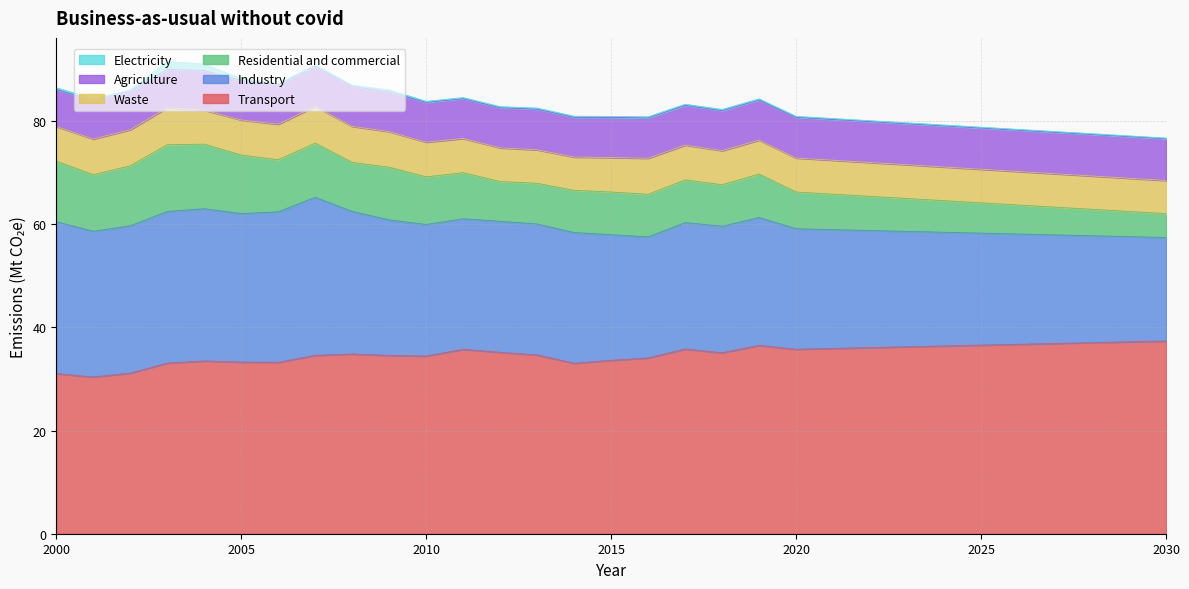

List the series in order of their peak value, highest first.

Transport, Industry, Residential and commercial, Agriculture, Waste, Electricity